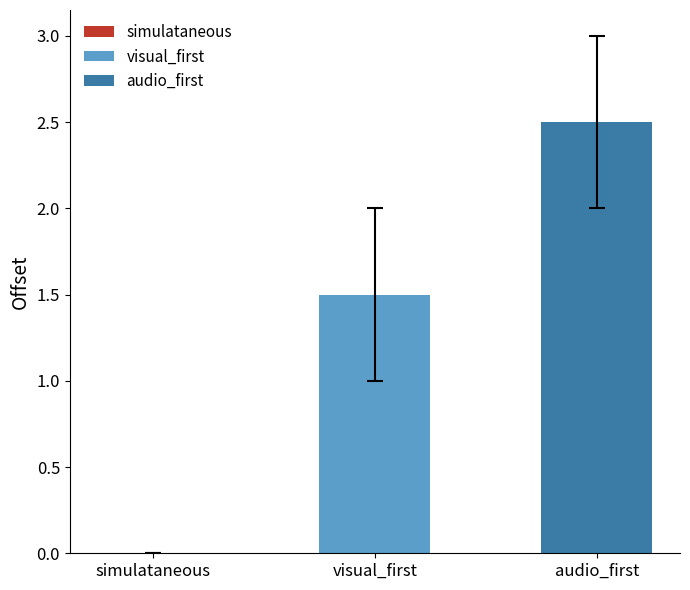

What is the lowest value of the visual_first series?

1.5